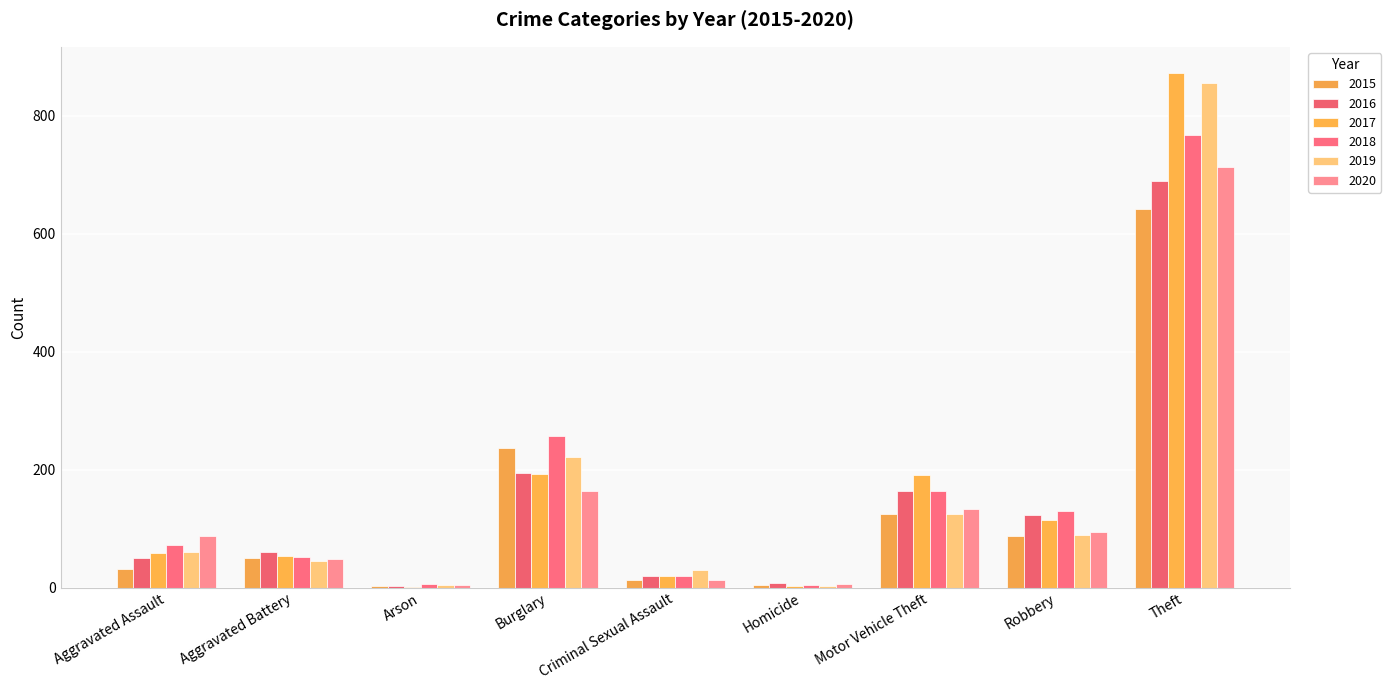

What is the sum of the 2015 values at Robbery and Motor Vehicle Theft?

212